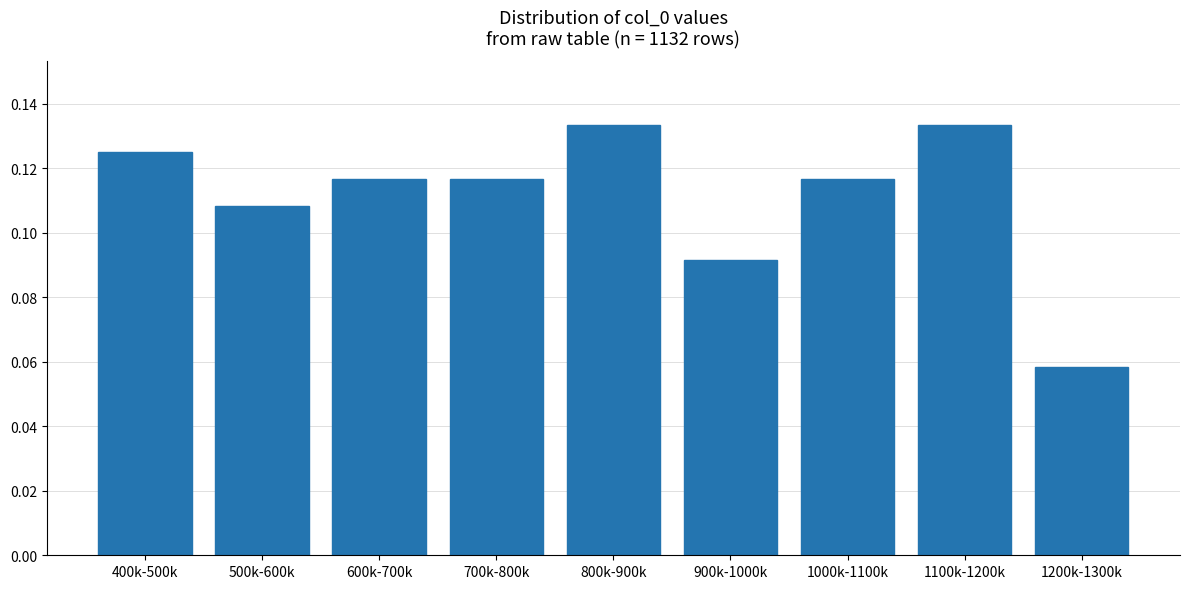

Which category has the lowest value across all series?

1200k-1300k